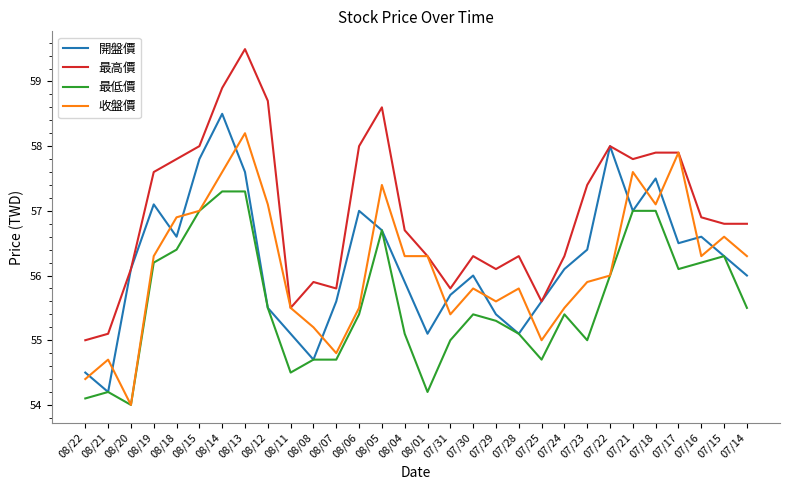

Is it true that 開盤價 equals 94.0 at 07/29?

False